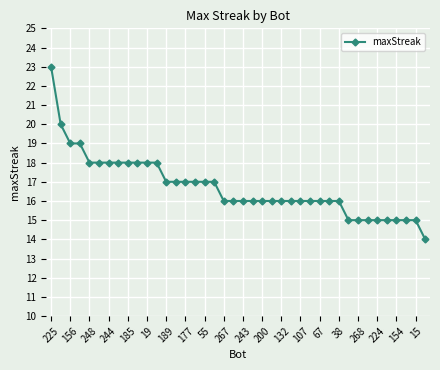

What is the minimum value shown in the chart?

14